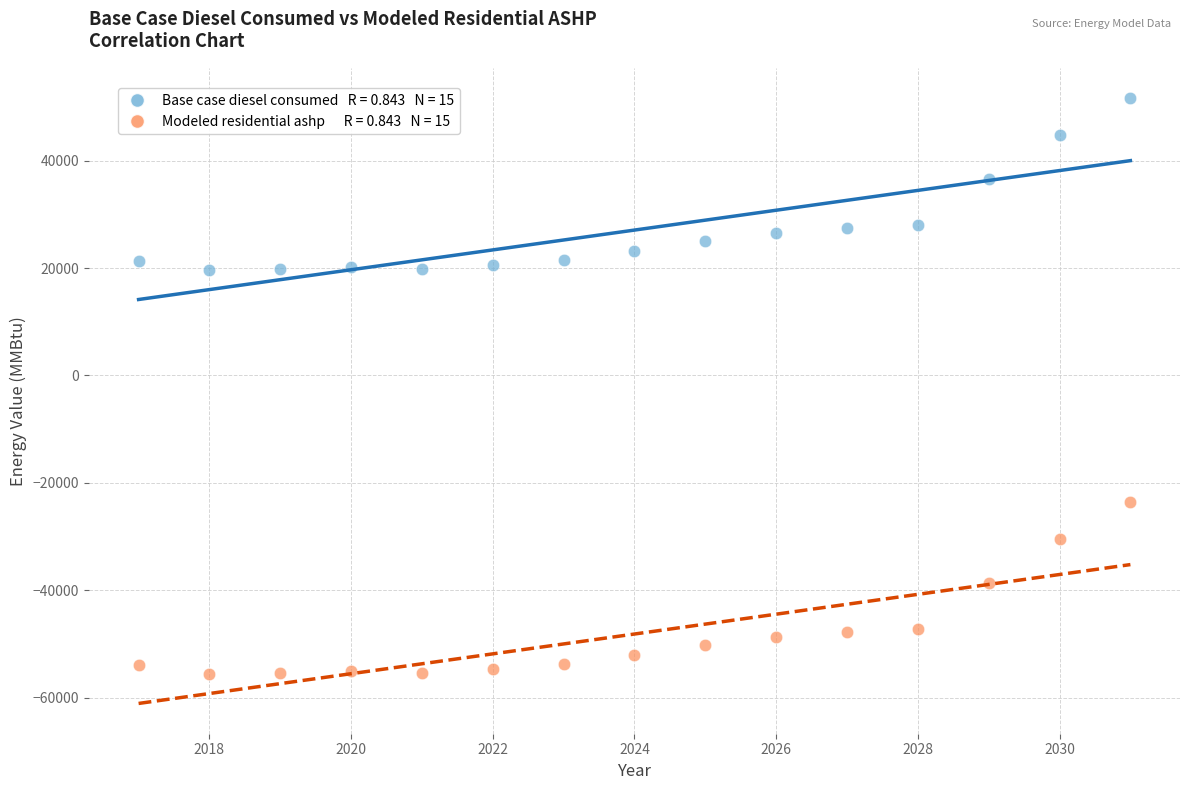

Across all data points, what is the range of X values (max minus min)?

14.0